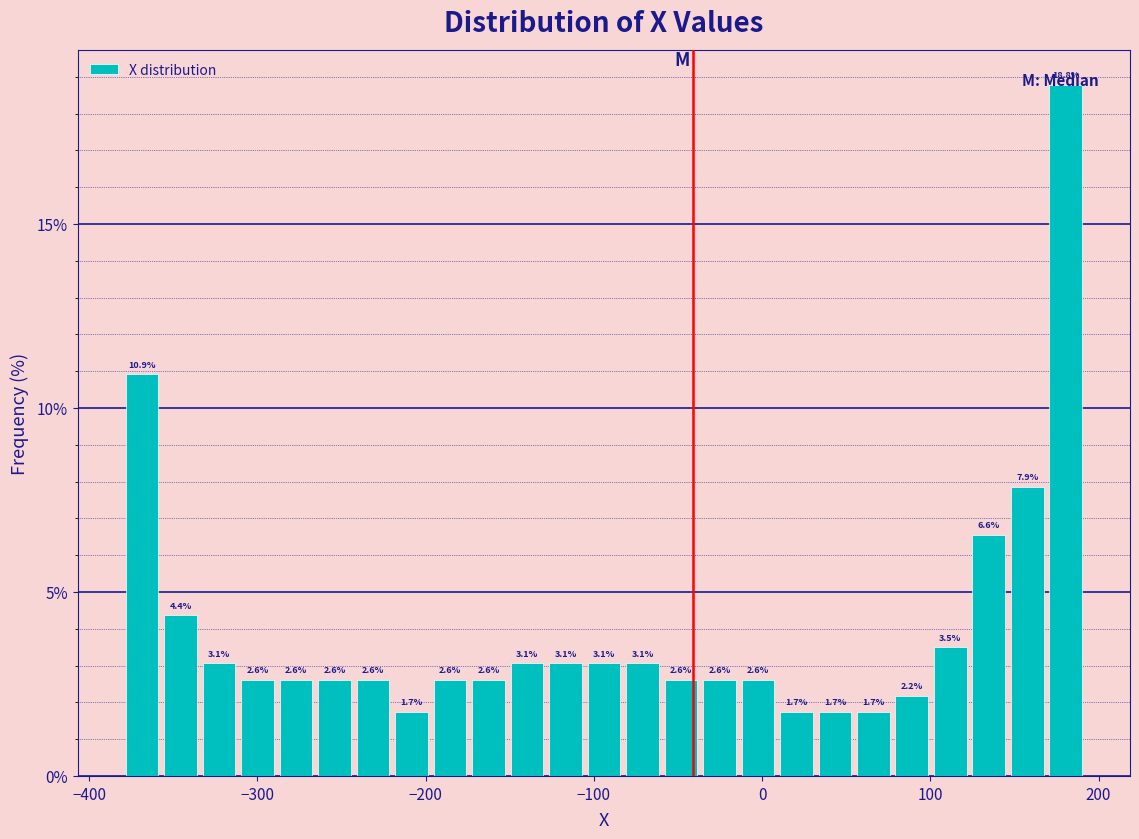

Around what value on the x-axis is the tallest bar? Give the approximate position of its centre, as read against the axis.

180